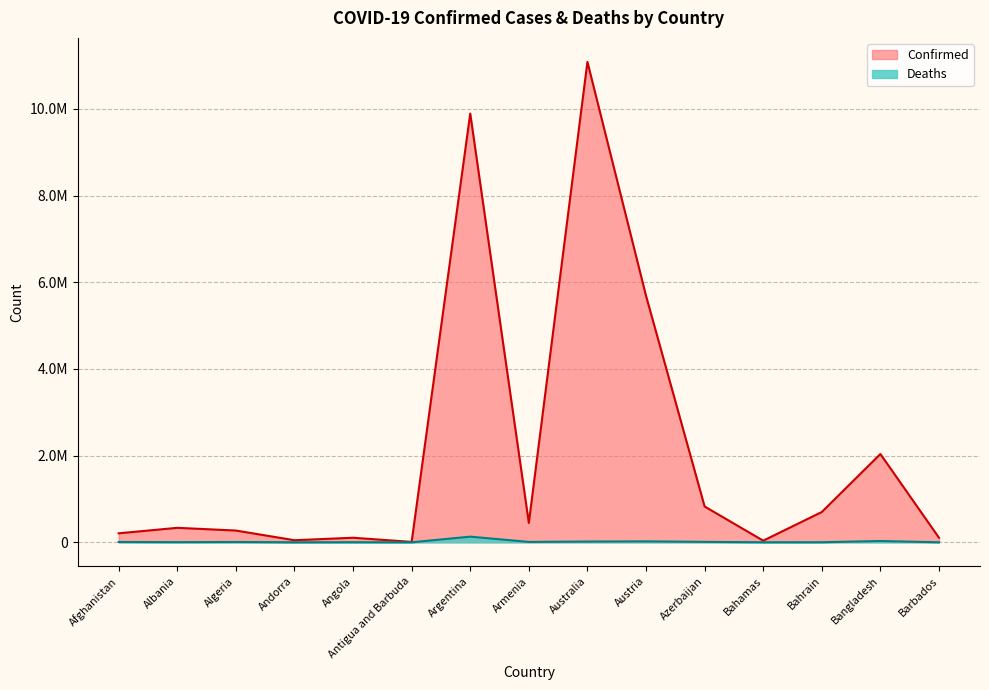

At which label does Deaths reach its minimum?

Antigua and Barbuda